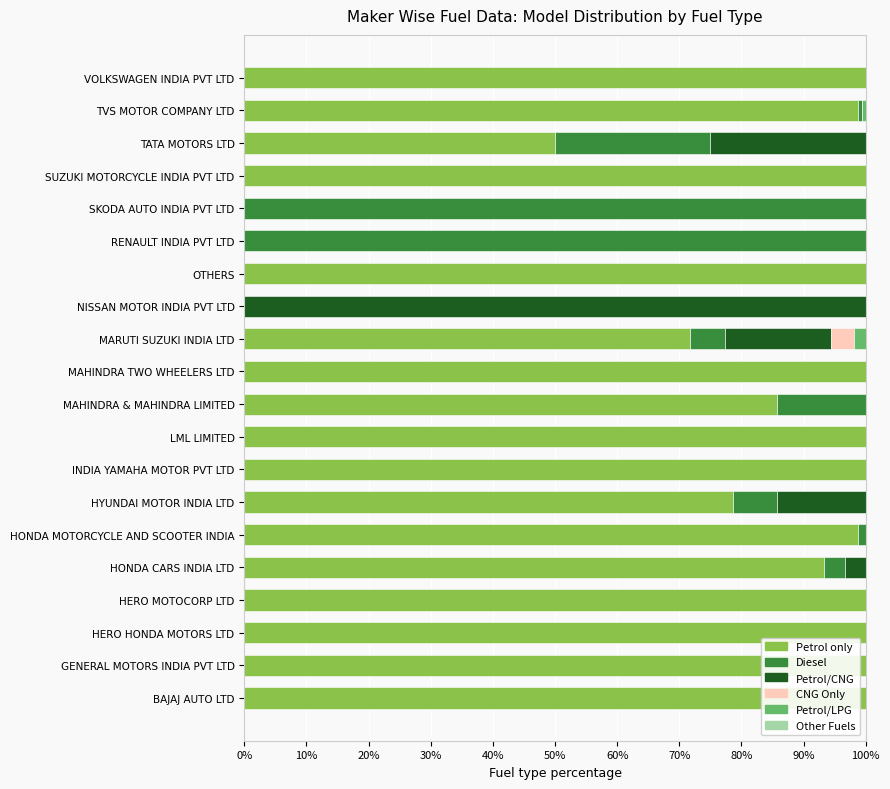

What is the highest value of the Petrol only series?

100.0